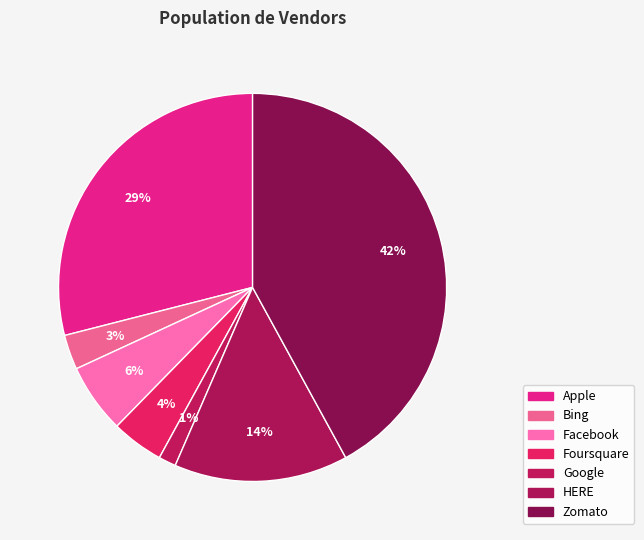

What percentage is NOT represented by Foursquare?

95.7%